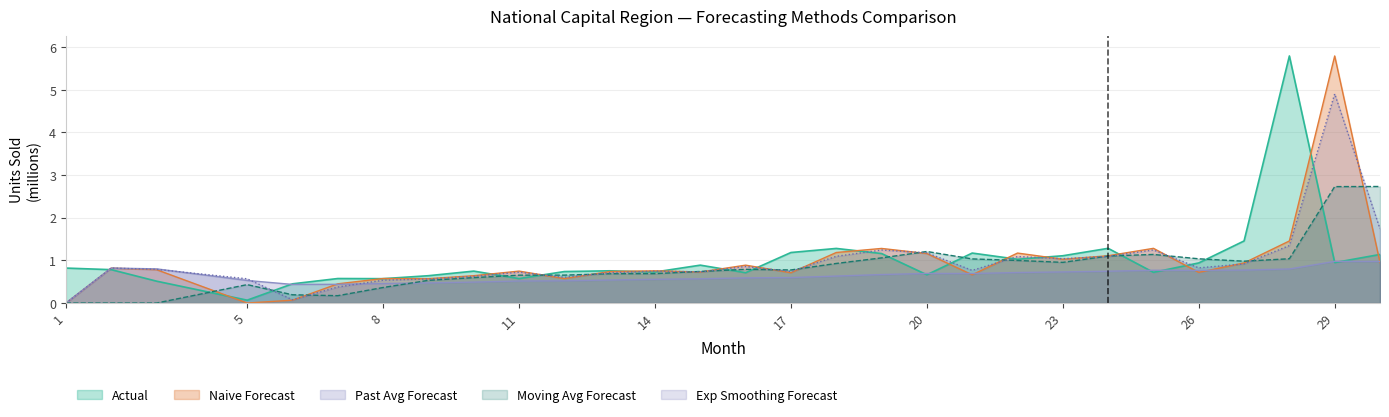

True or false: Exp Smoothing Forecast and Naive Forecast cross at least once.

True